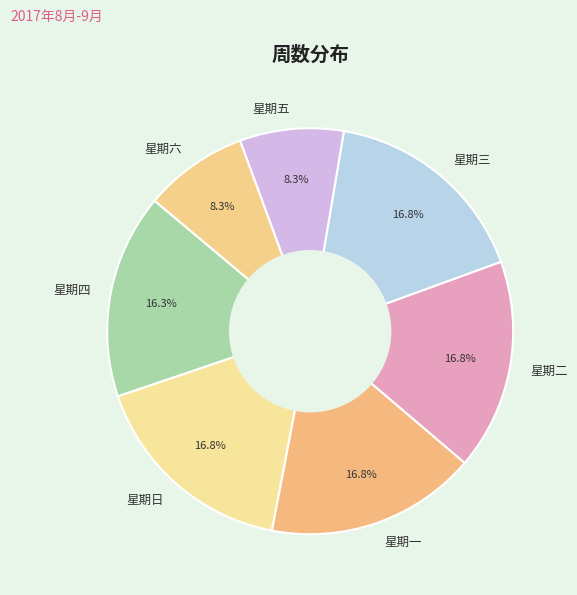

Approximately how many times larger is the value at 星期二 compared to 星期日?

1.0